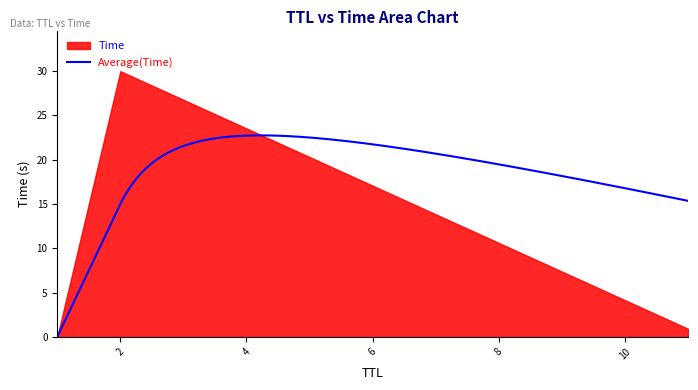

Which category has the highest value across all series?

2